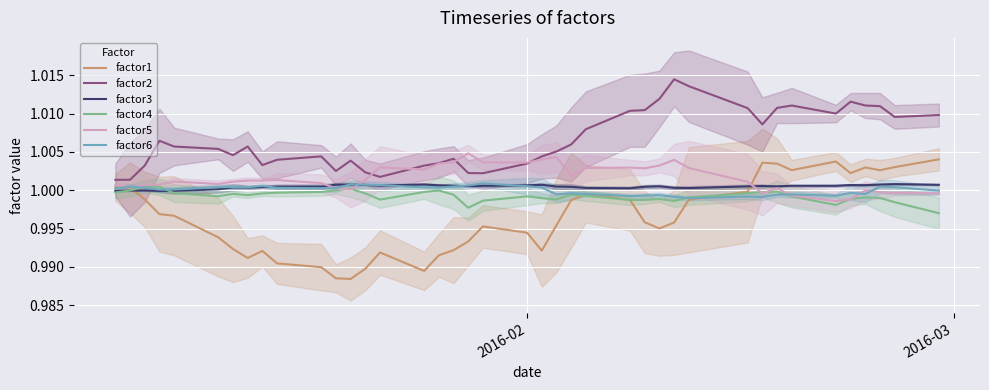

True or false: factor3 and factor2 intersect in this chart.

False